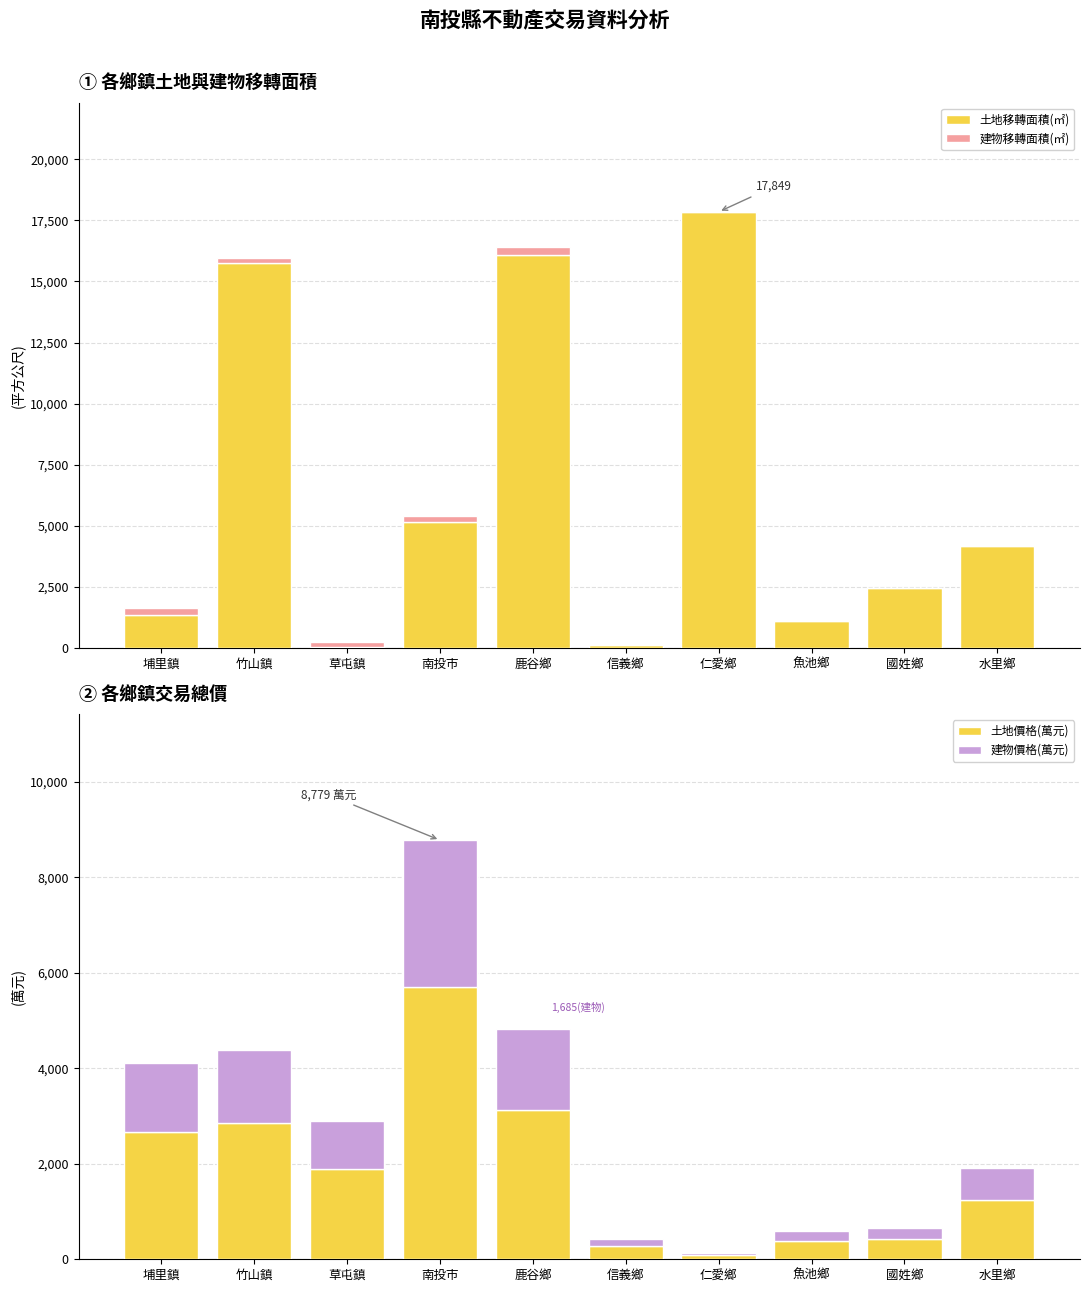

Where does the 土地移轉面積(㎡) series first go above 4184?

竹山鎮